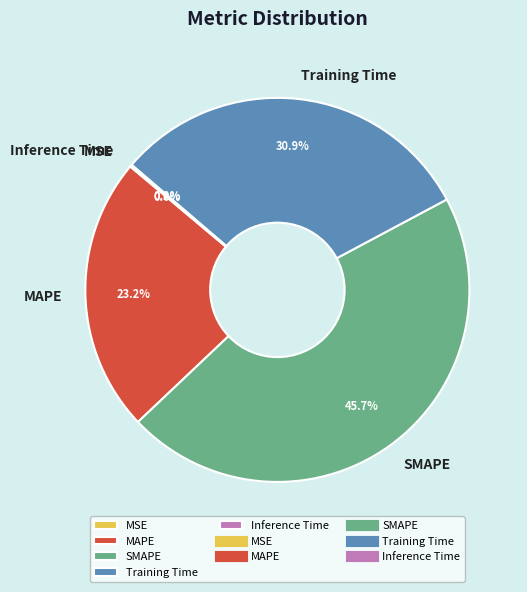

Is there any slice that represents more than half of the pie?

No